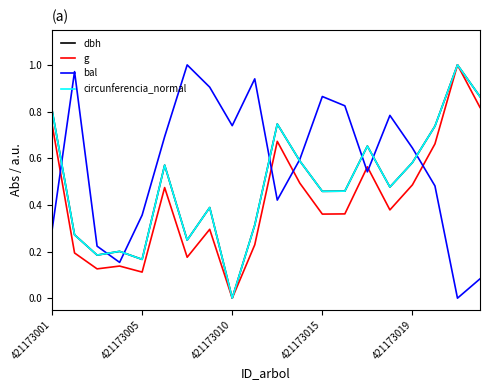

After their last crossing, which series has the higher values: circunferencia_normal or bal?

circunferencia_normal